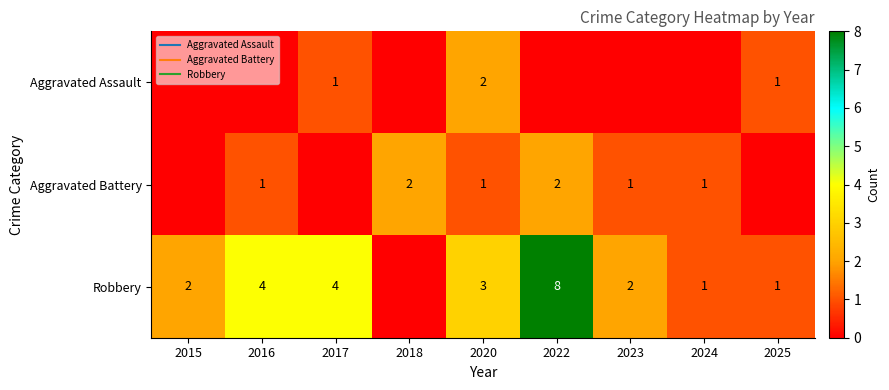

How many distinct data groups are displayed?

3